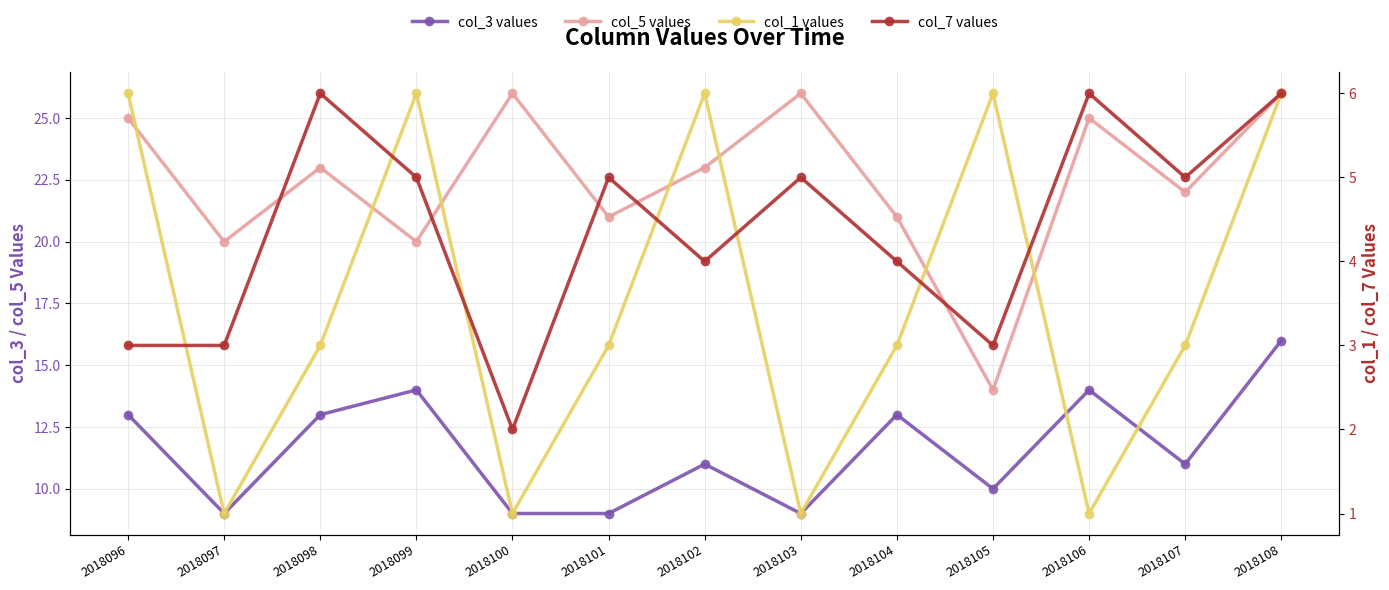

How many values in the col_5 values series are below 23?

6